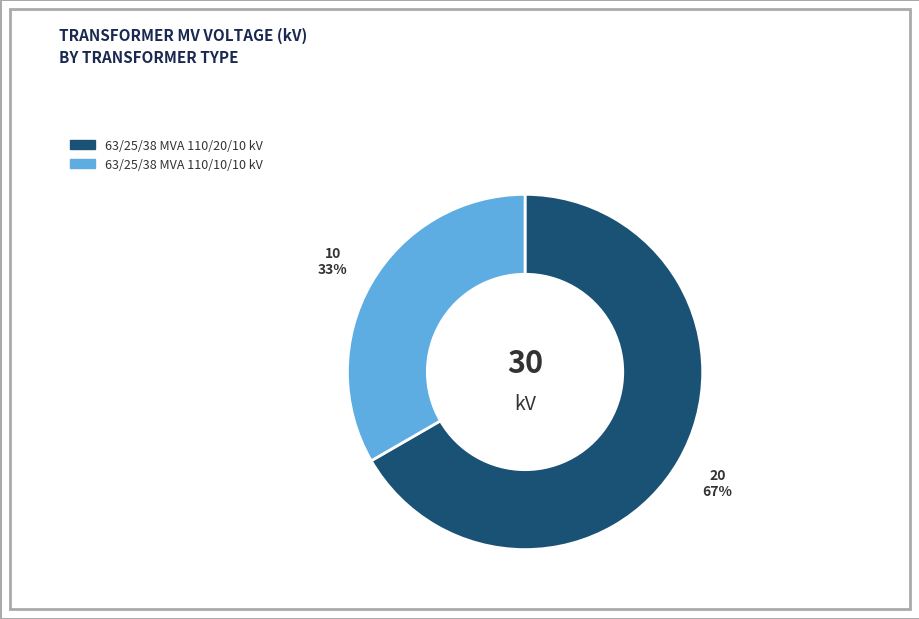

Is there any slice that represents more than half of the pie?

Yes